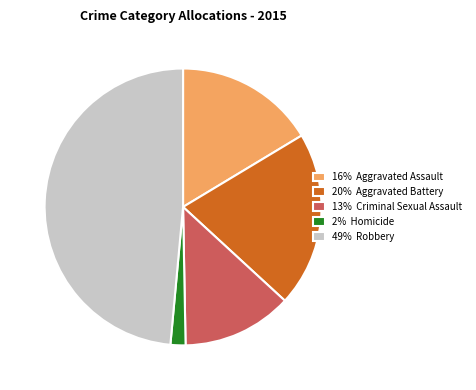

Is there a majority slice in this chart?

No